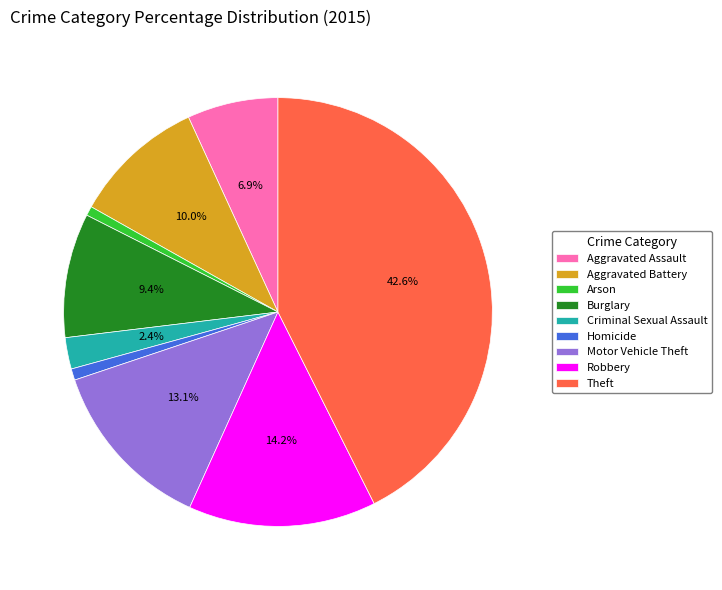

Is it true that Theft is 32% of the pie?

False